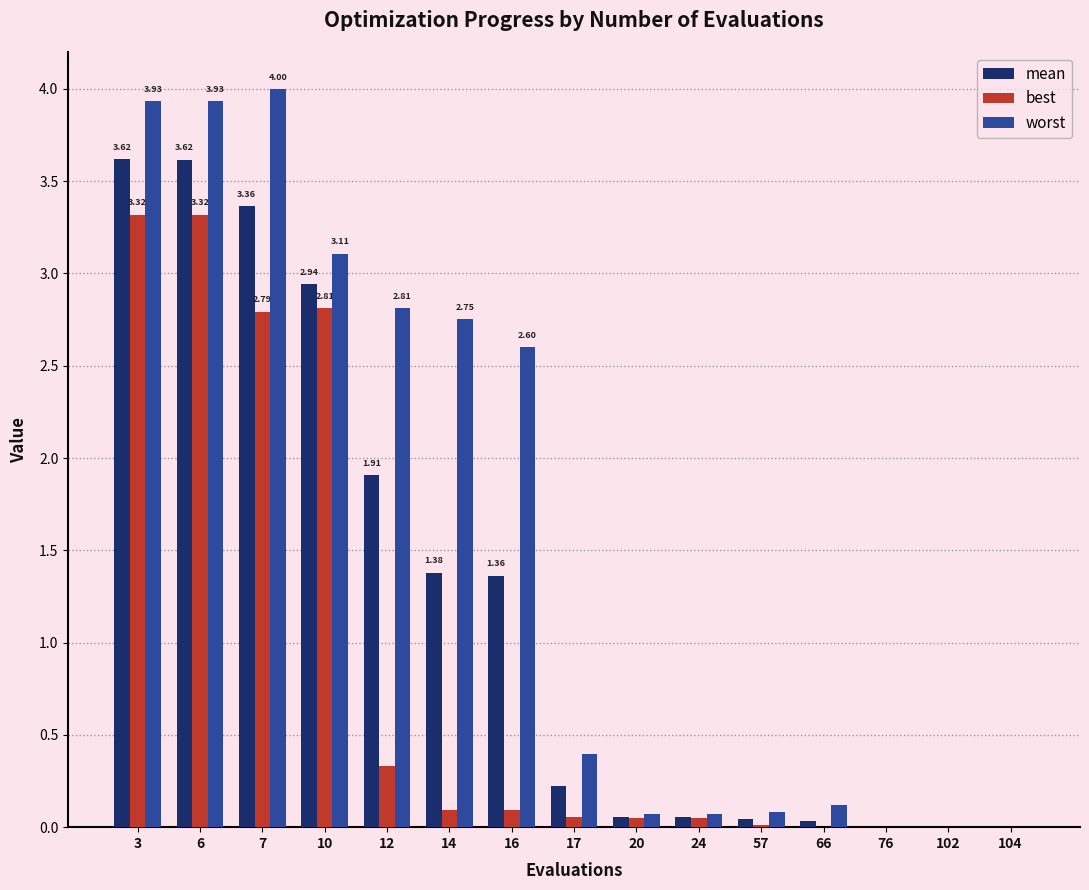

What are all the series names shown in the legend?

mean, best, worst